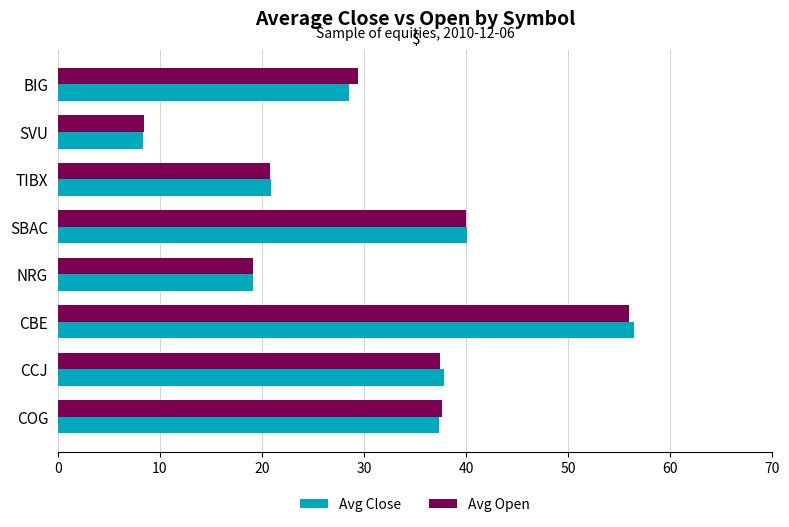

At which label does Avg Close reach its peak?

CBE